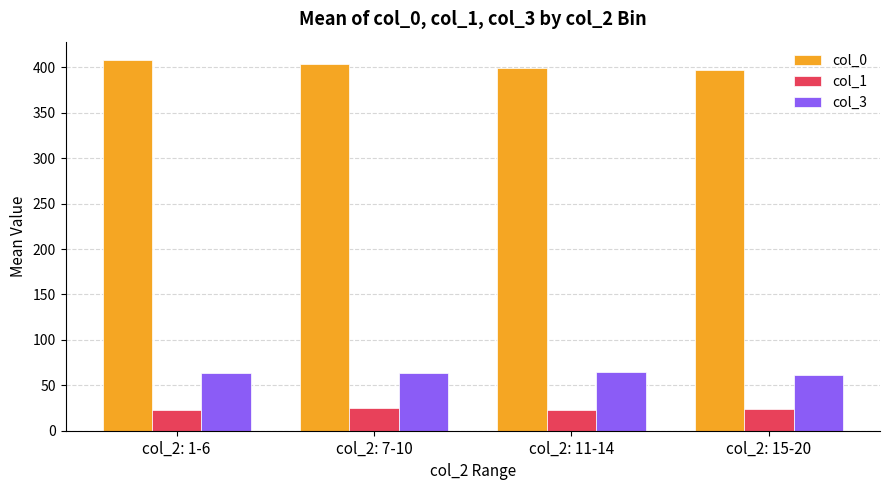

Is it true that col_1 equals 5.4 at col_2: 7-10?

False